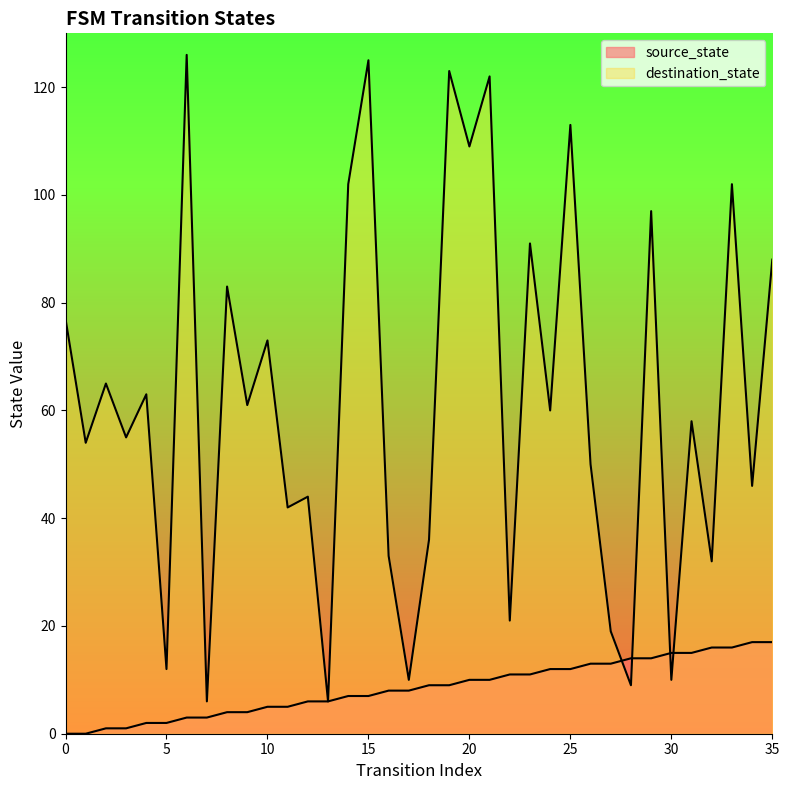

What is the spread (max minus min) of values at 22?

10